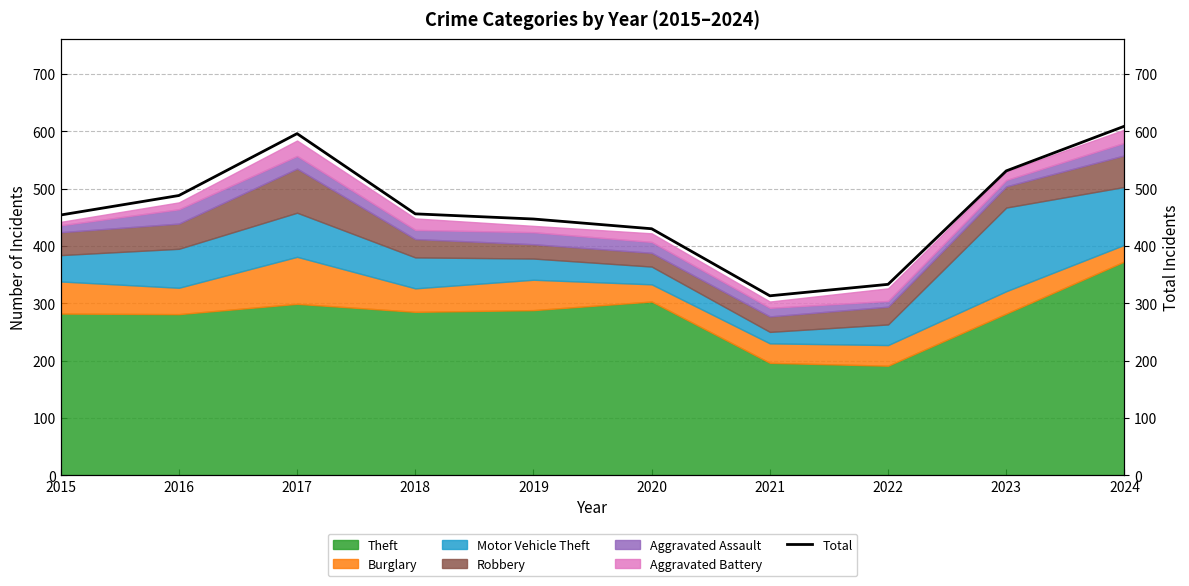

What is the value of the 2nd point from the left?

488